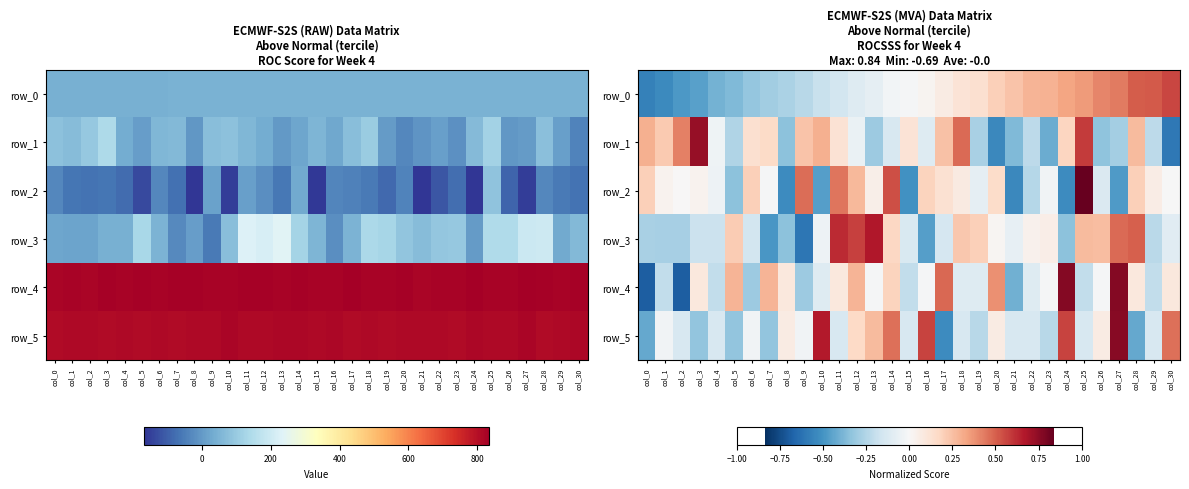

Read the row_5 value at col_10.

0.7